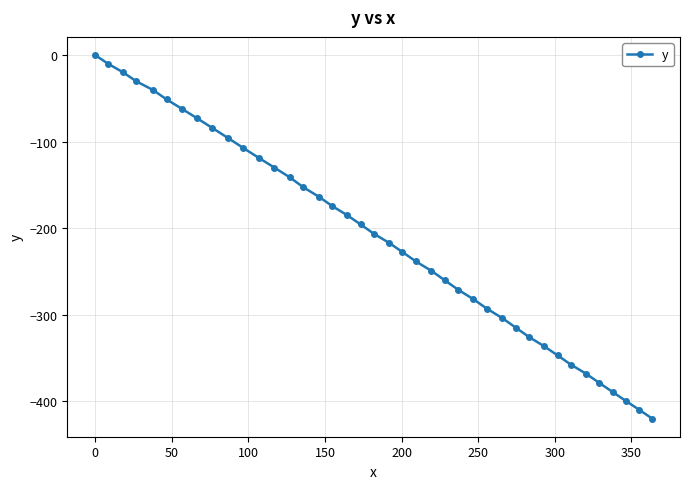

What is the value of the 35th point from the left?

-368.3